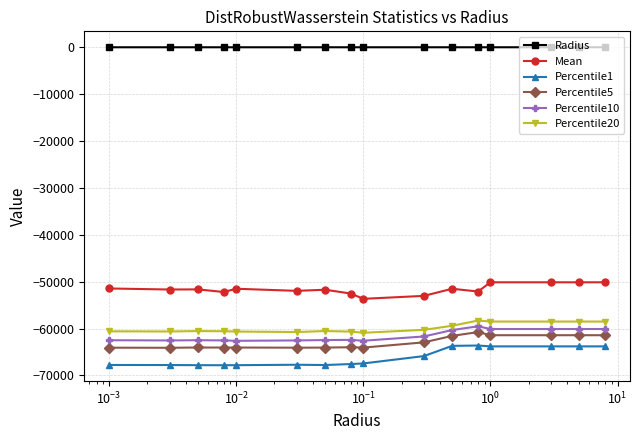

What is the difference between the maximum and second lowest values in the Percentile20 series?

2448.3